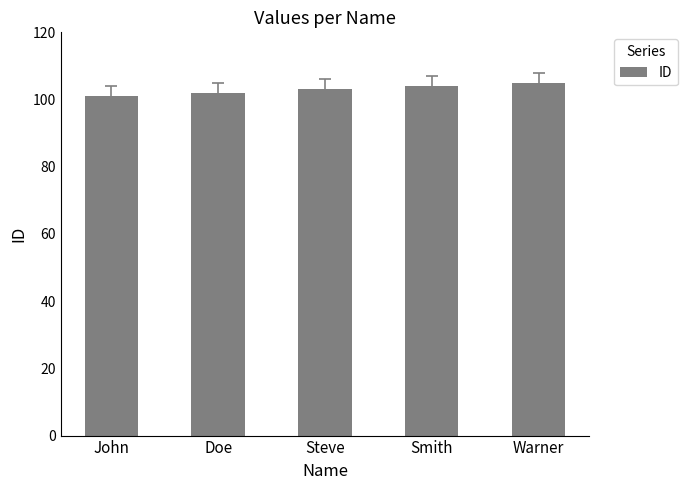

Reading right to left, transcribe all the data shown in this chart.

105	104	103	102	101